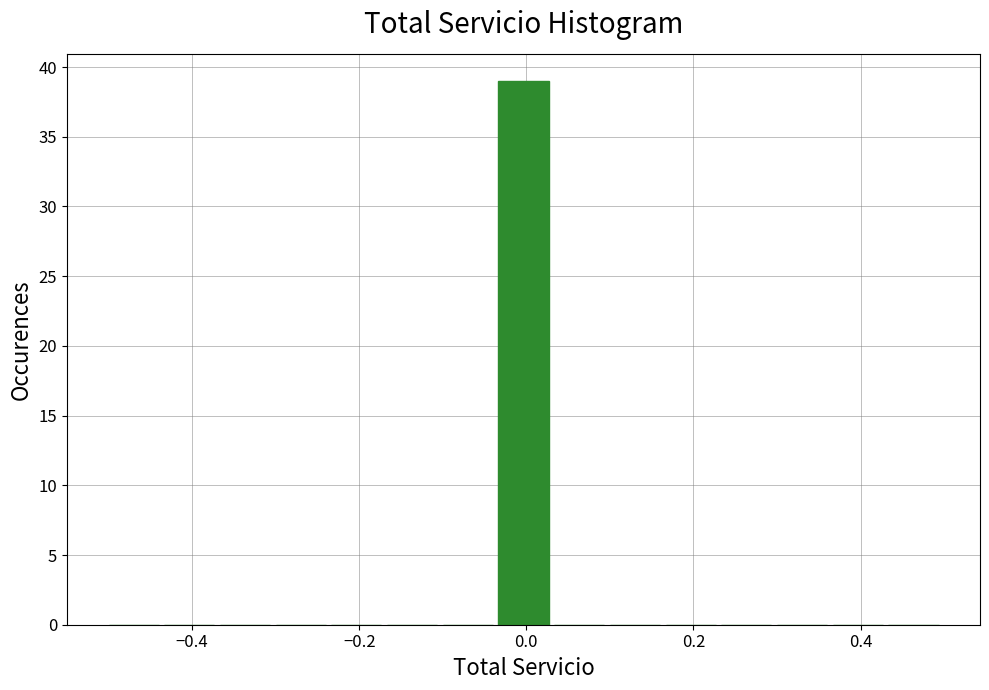

Around what value on the x-axis is the tallest bar? Give the approximate position of its centre, as read against the axis.

0.00